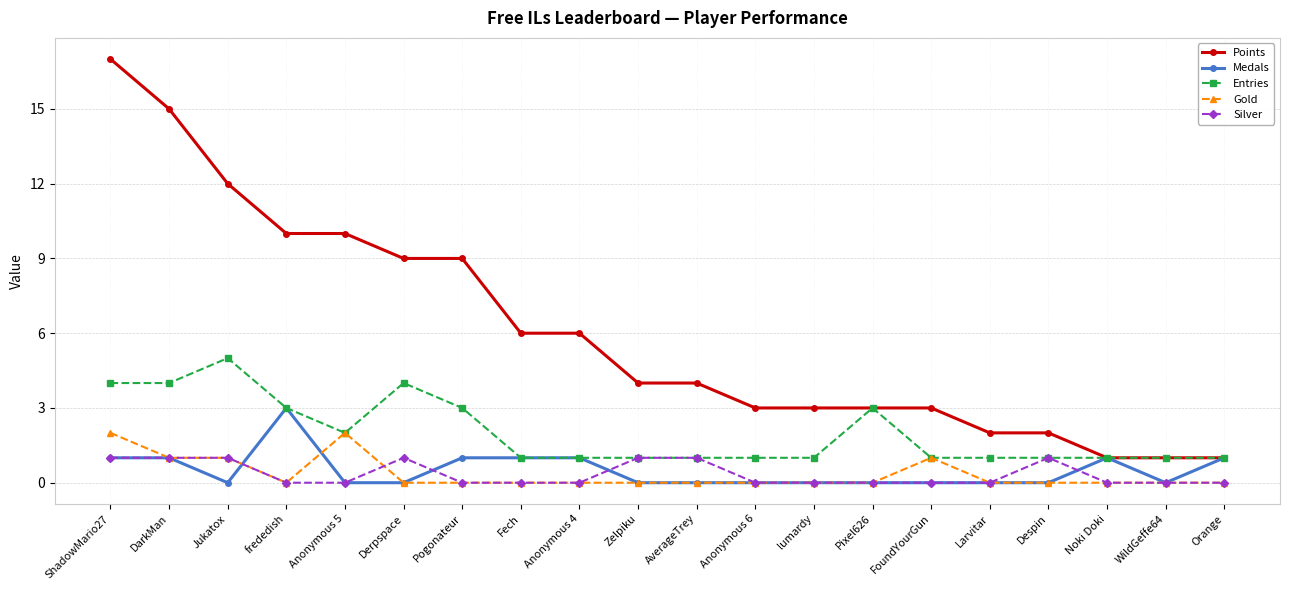

Rank the series by their maximum value, from lowest to highest.

Silver, Gold, Medals, Entries, Points